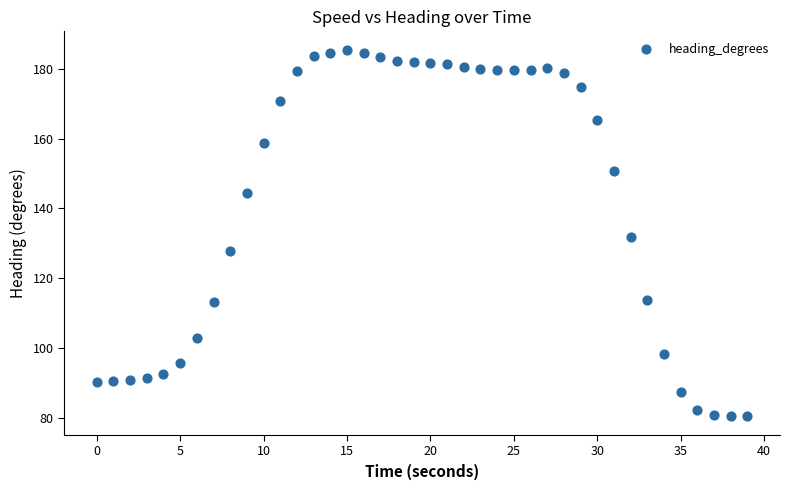

What is the range of Y values (max minus min)?

105.1